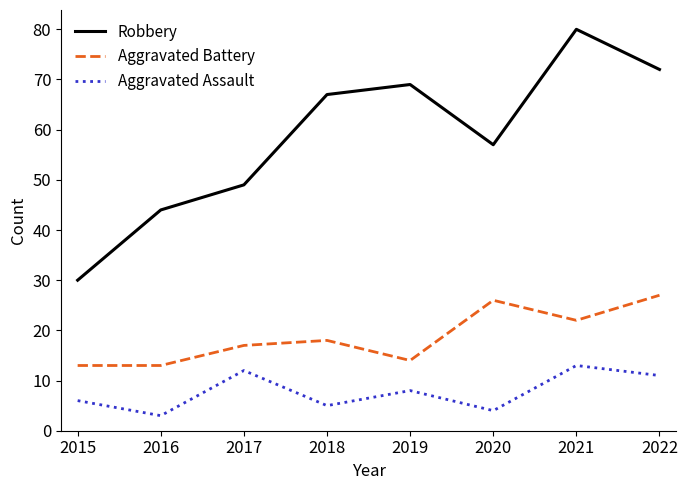

At how many categories does at least one series exceed 14?

8